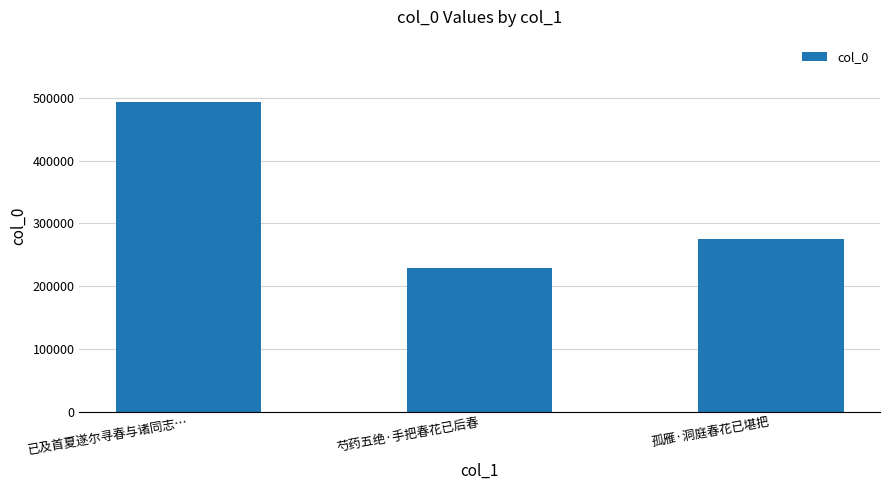

Which category has the highest value across all series?

已及首夏遂尔寻春与诸同志…